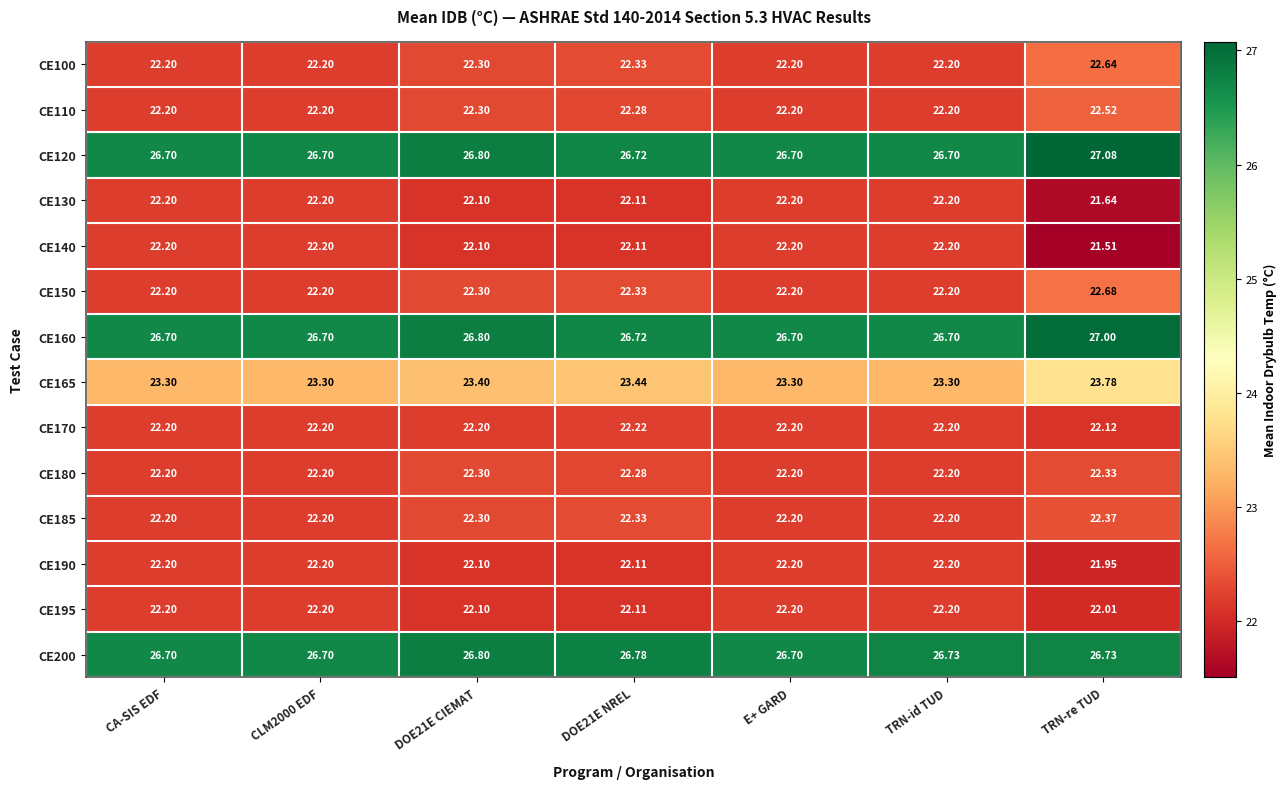

Where does the CE190 series first go above 22?

CA-SIS EDF